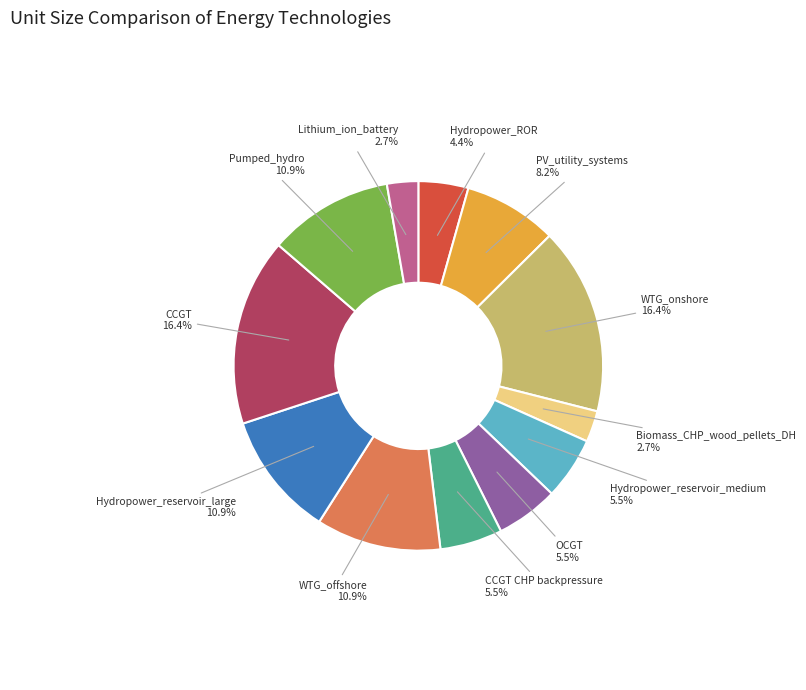

Is there a majority slice in this chart?

No